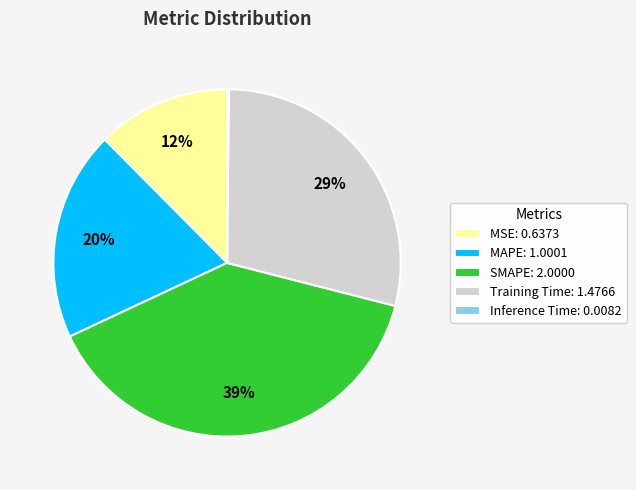

To the nearest percent, what is the difference between the largest and smallest slice percentages?

39%